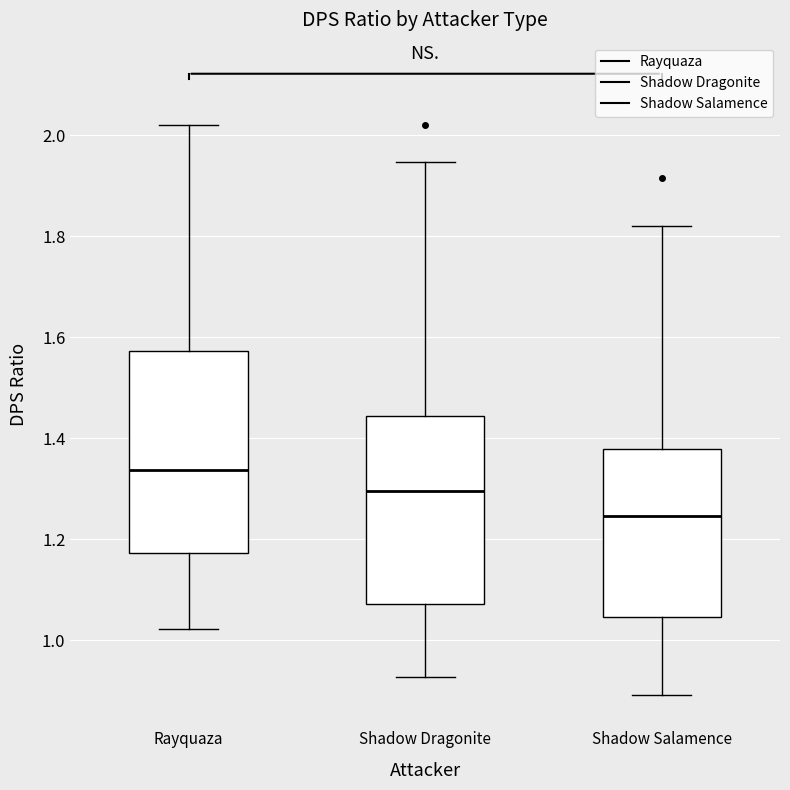

Where does the median line of the box for Shadow Dragonite sit on the y-axis? The values are not printed on the chart, so give them approximately, as read against the axis.

1.30